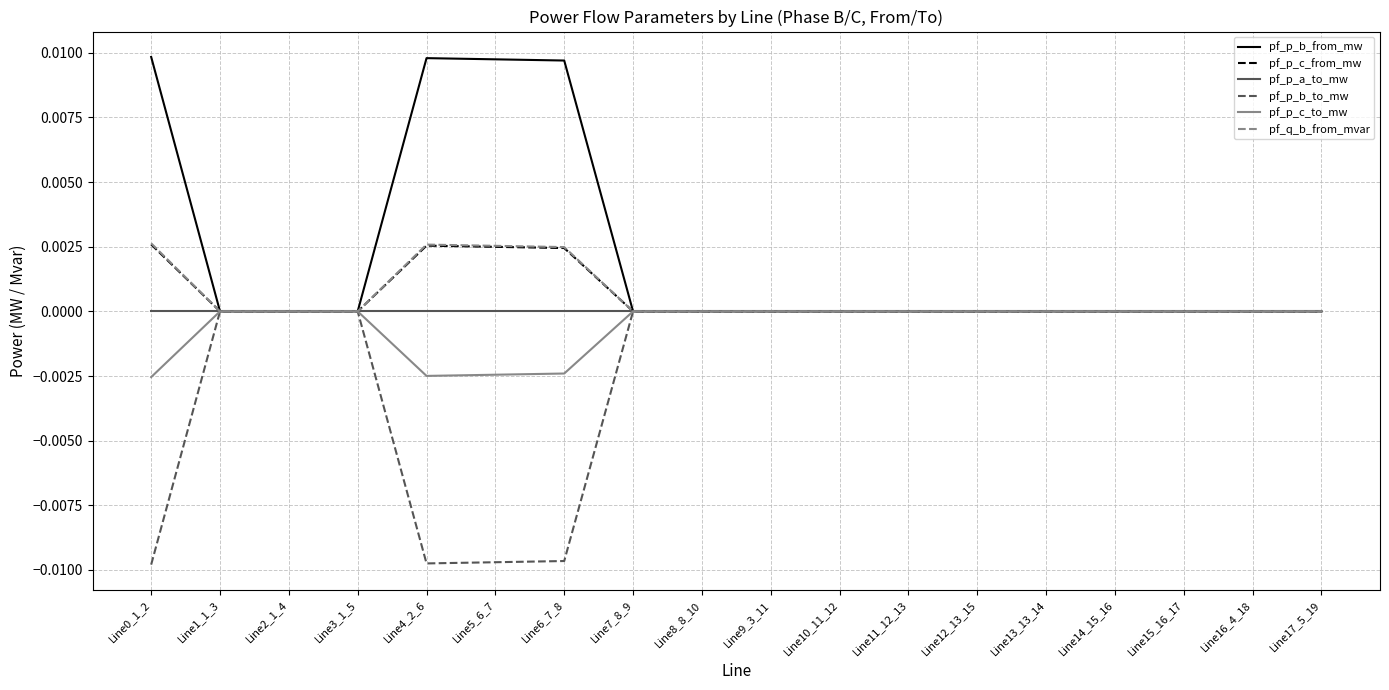

Is the value of pf_p_c_from_mw at Line10_11_12 greater than the value of pf_p_b_to_mw at Line5_6_7?

Yes